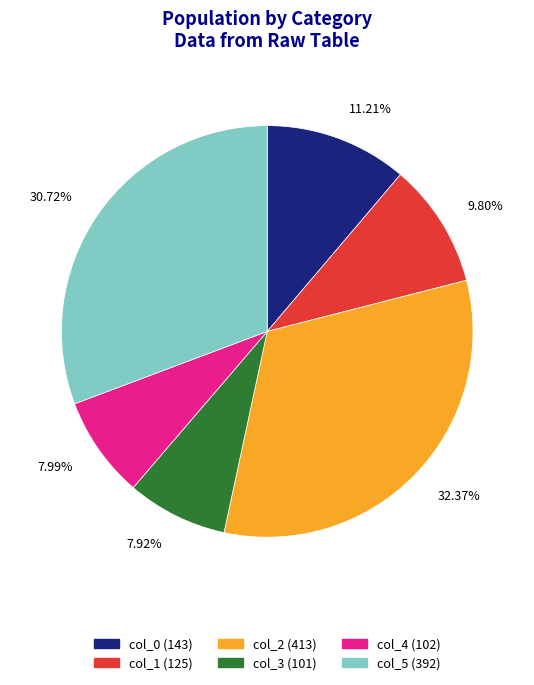

Between col_2 (413) and col_0 (143), which is larger?

col_2 (413)